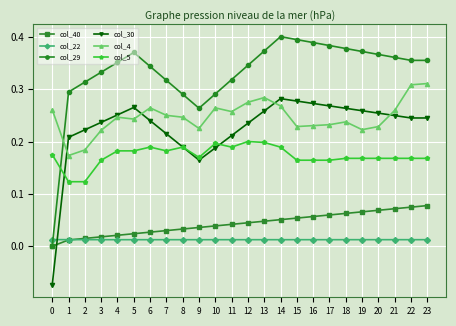

Is it true that col_30 equals 0.2 at 22?

True